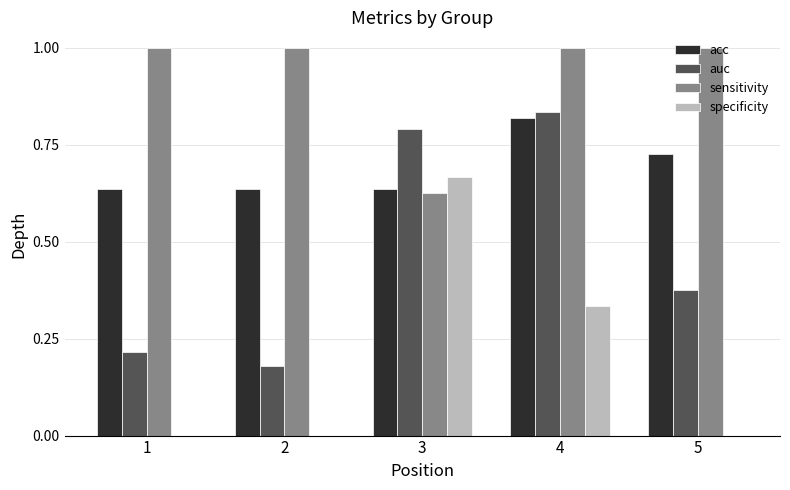

What is the maximum value for sensitivity?

1.0